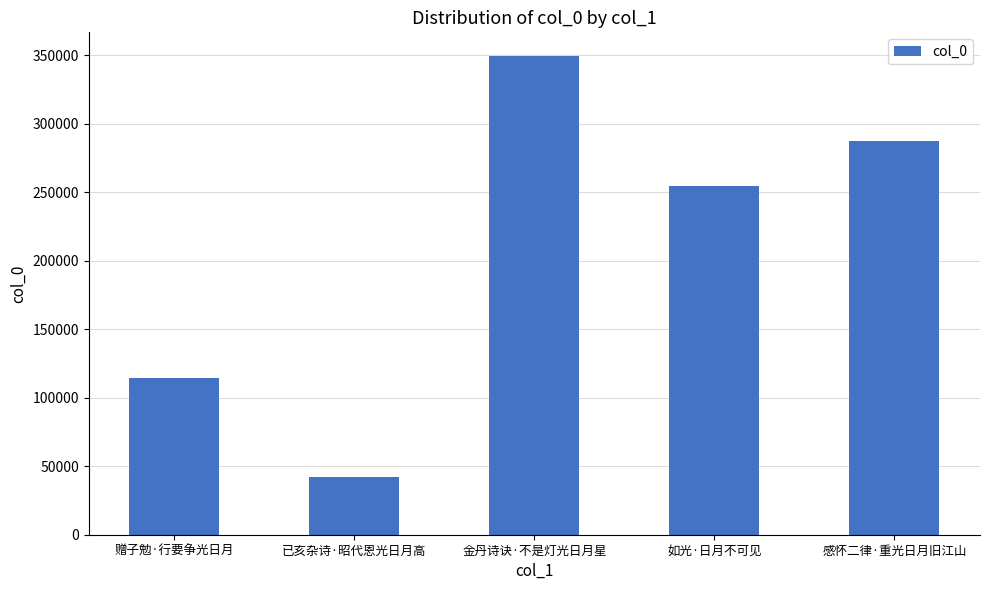

Reading right to left, list all the values displayed in this chart.

感怀二律·重光日月旧江山=287730	如光·日月不可见=254451	金丹诗诀·不是灯光日月星=349285	已亥杂诗·昭代恩光日月高=42126	赠子勉·行要争光日月=114190